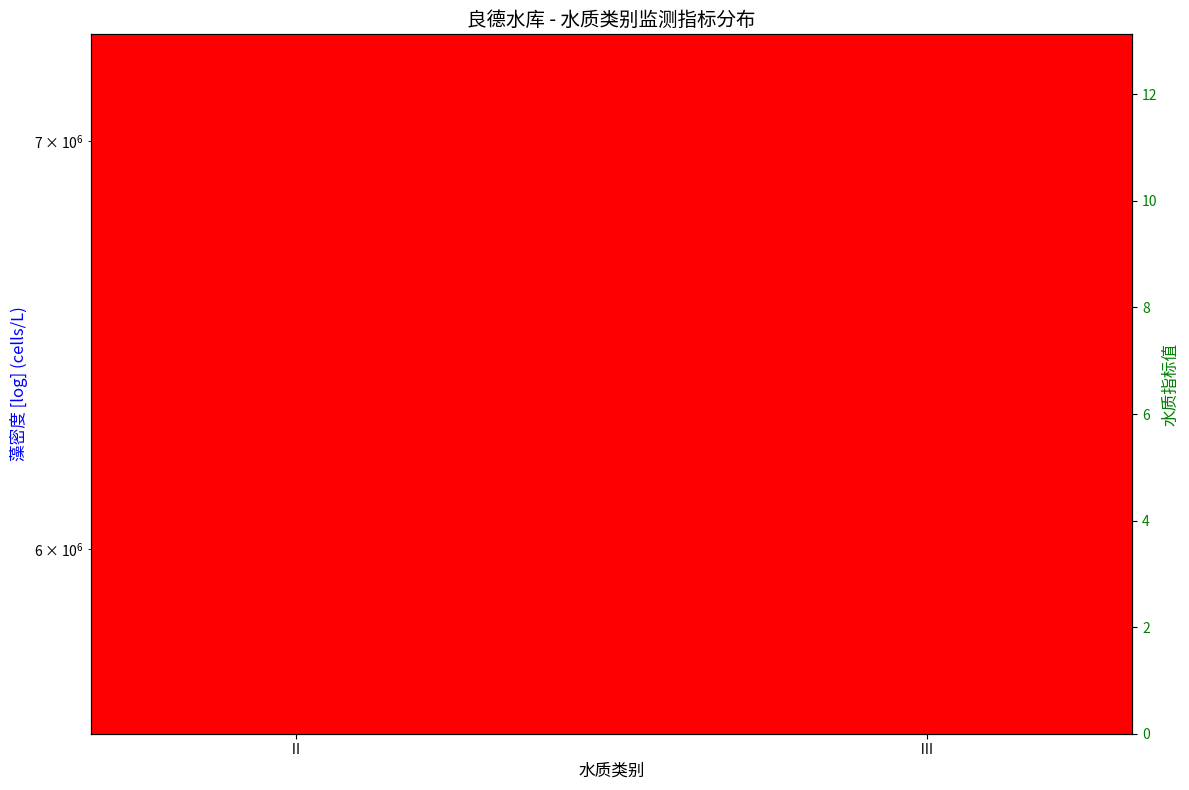

The value of 高锰酸盐指数(mg/L) at Ⅲ is 0.9. True or false?

False